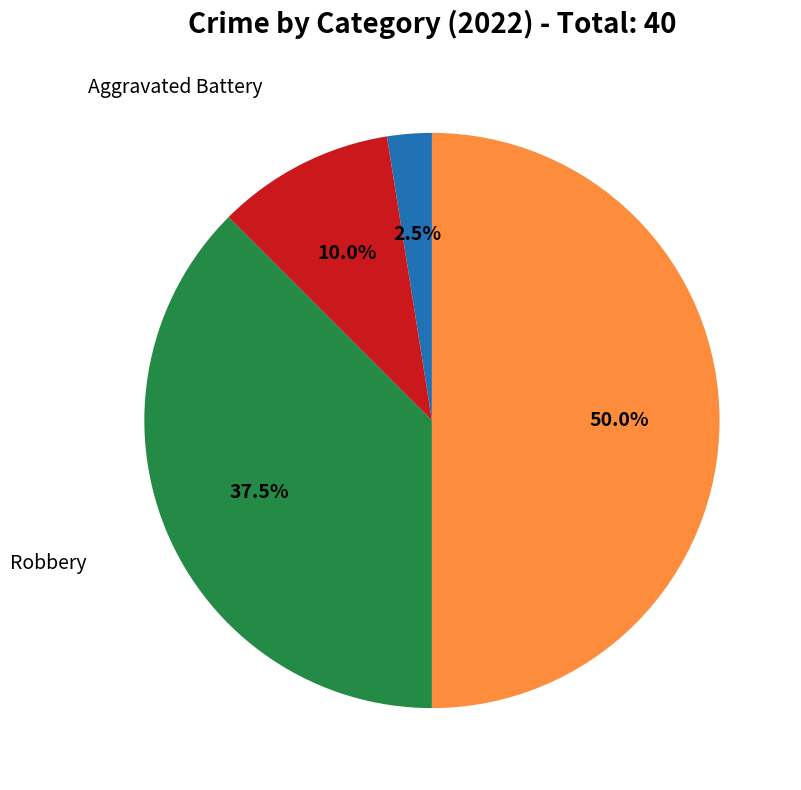

Rank the categories by value from highest to lowest.

Theft, Robbery, Aggravated Battery, Aggravated Assault